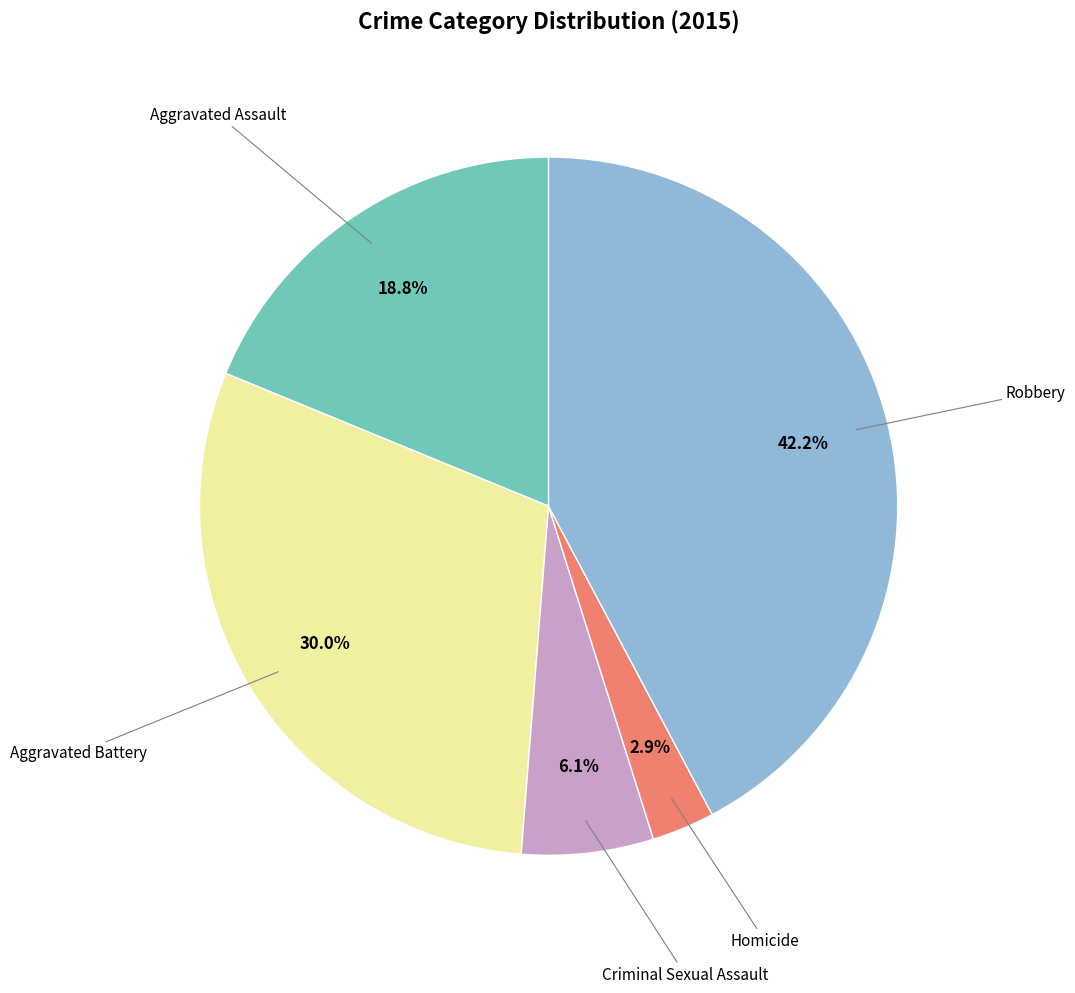

Is there any slice that represents more than half of the pie?

No